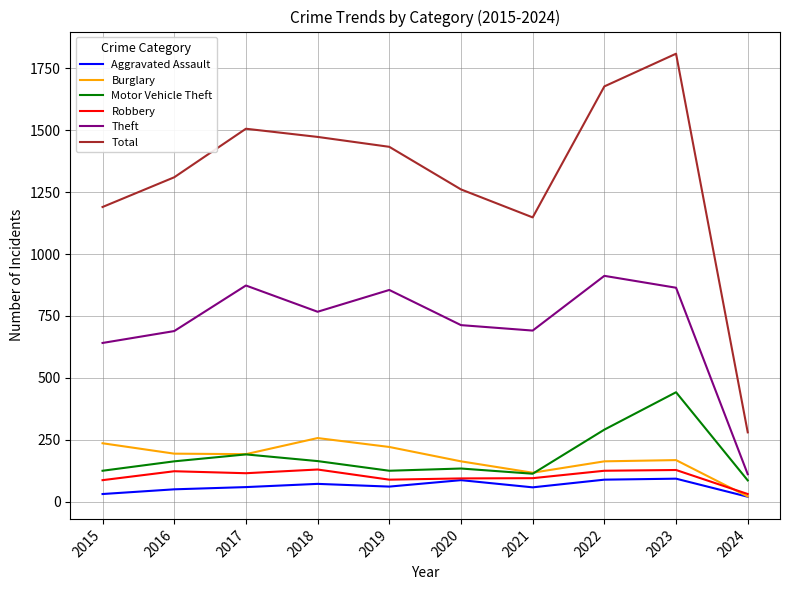

True or false: Motor Vehicle Theft has a value of 134 at 2020.

True